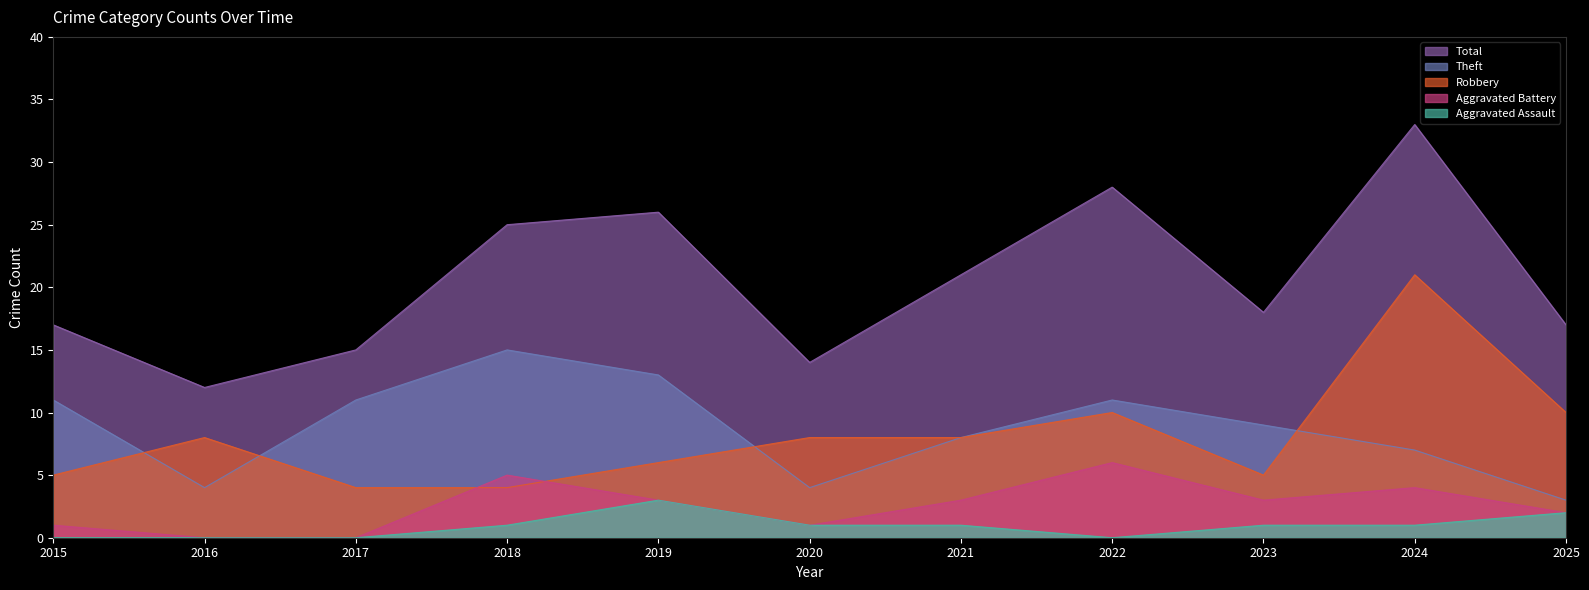

True or false: Aggravated Battery has more than 0 points higher than both neighbors.

True